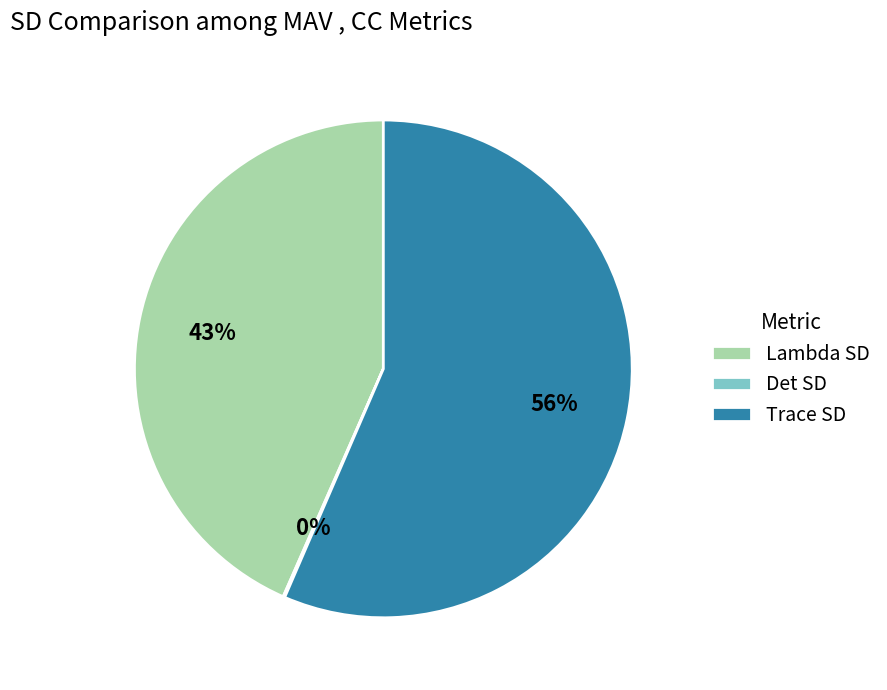

To the nearest percent, what is the difference between the Trace SD and Lambda SD slice percentages?

13%